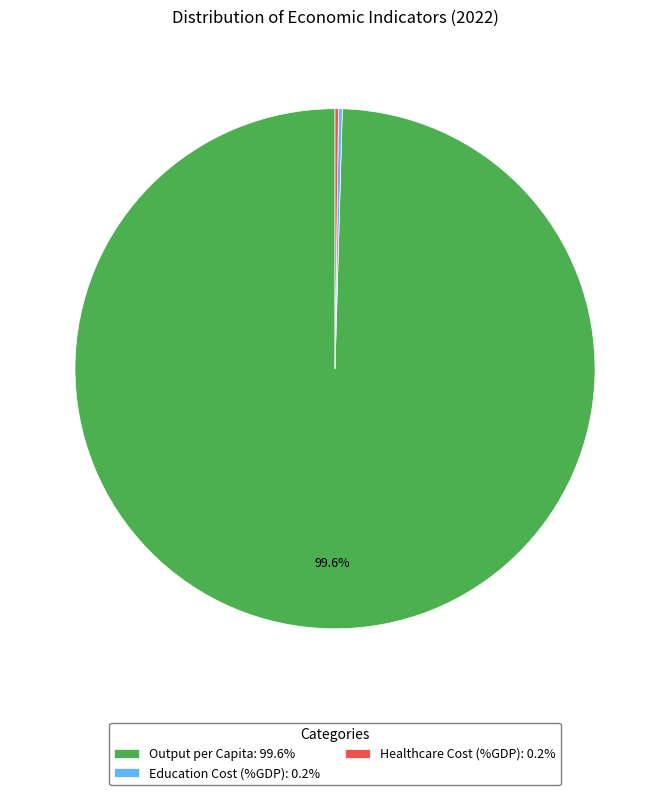

Is Output per Capita: 99.6% the majority of the pie?

Yes